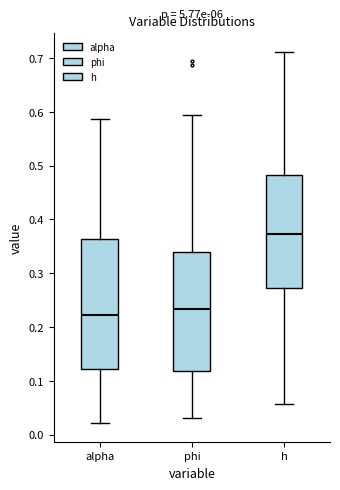

Where does the lower whisker of the box for phi end on the y-axis? The values are not printed on the chart, so give them approximately, as read against the axis.

0.03